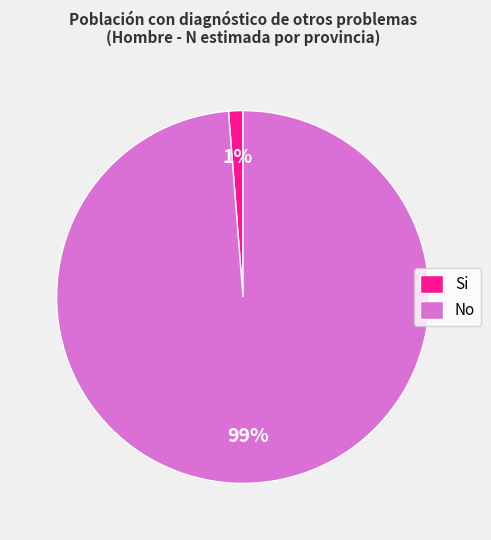

To the nearest percent, what is the average slice percentage?

50%